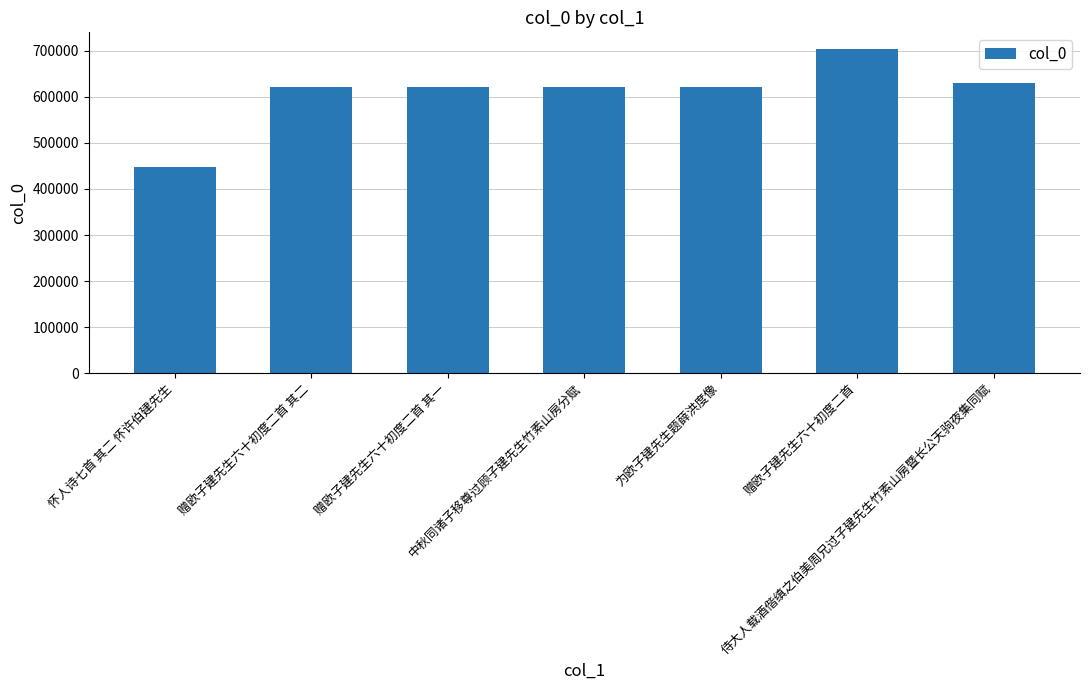

What is the change in value from 怀人诗七首 其二 怀许伯建先生 to 赠欧子建先生六十初度二首 其一?

+173730